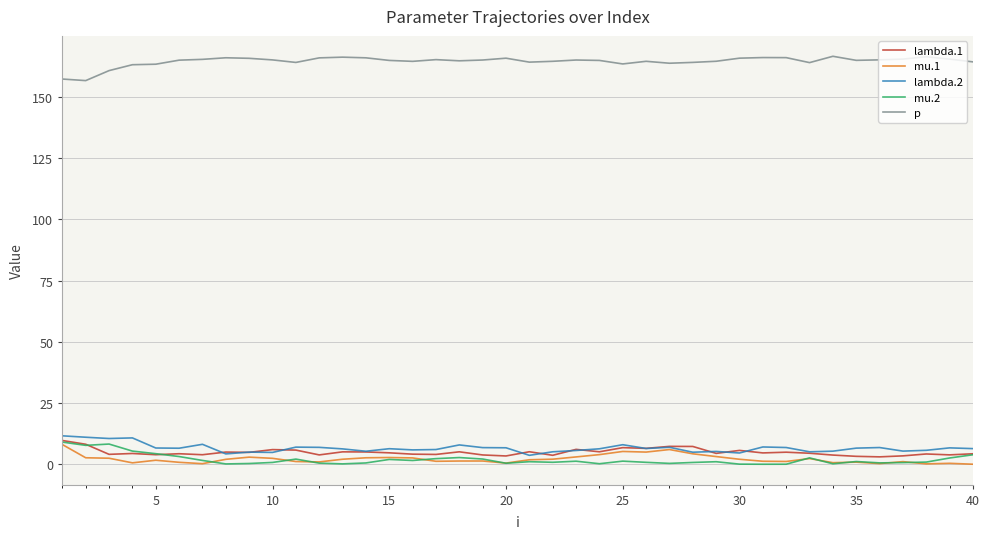

True or false: mu.1 and p cross at least once.

False